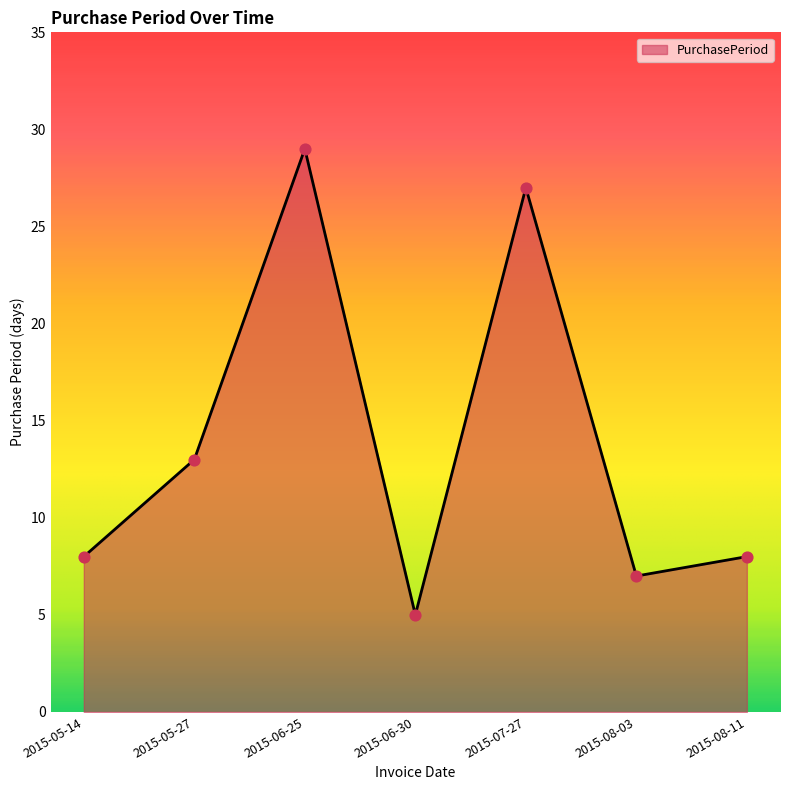

Which has a higher value, 2015-08-11 or 2015-05-27?

2015-05-27